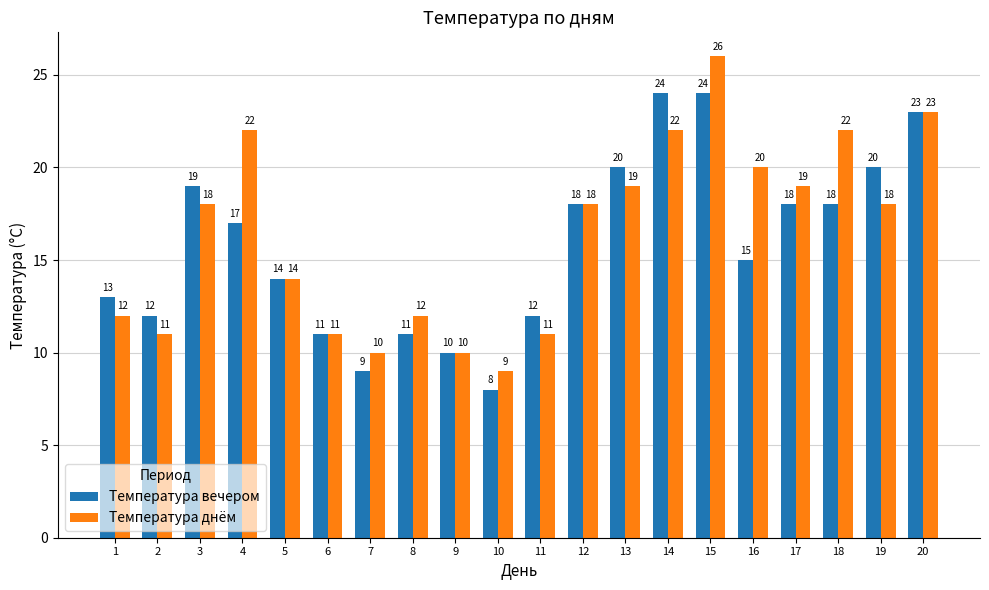

What is the sum of the Температура днём values at 20 and 12?

41